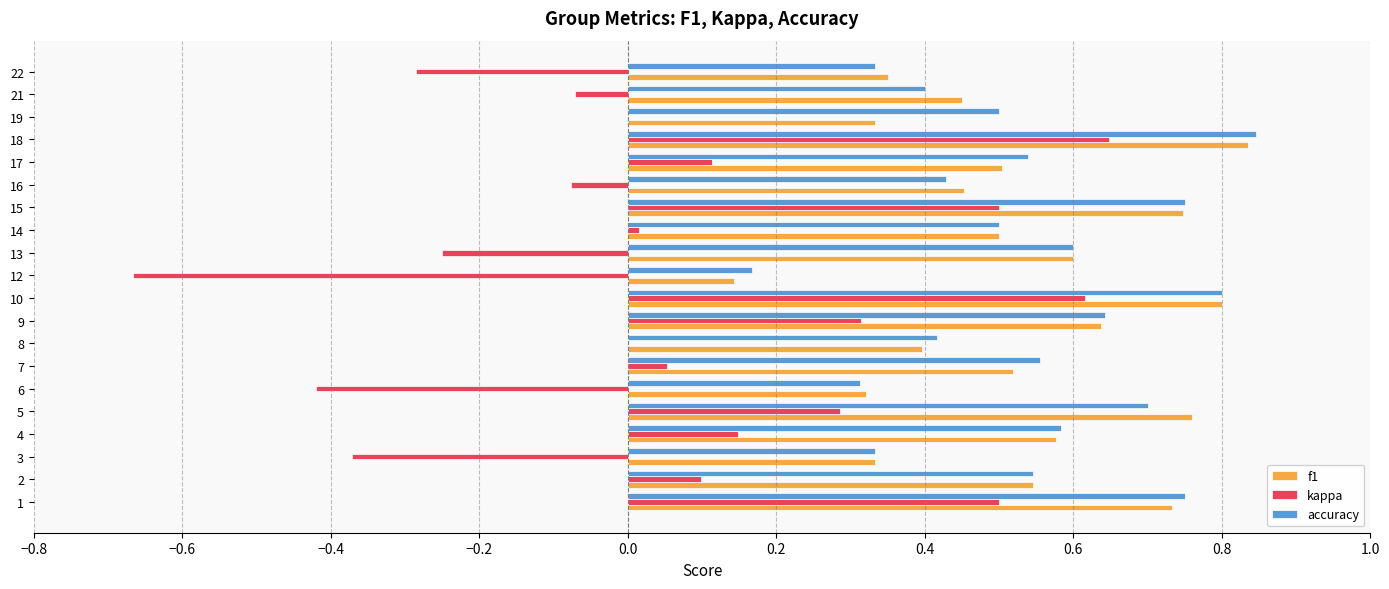

The value of kappa at 2 is 0.1. True or false?

True